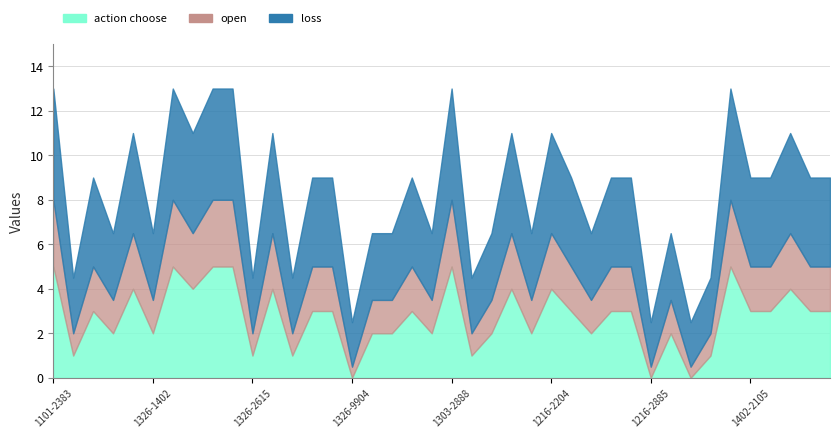

Does the chart display data point markers on the line(s)?

No